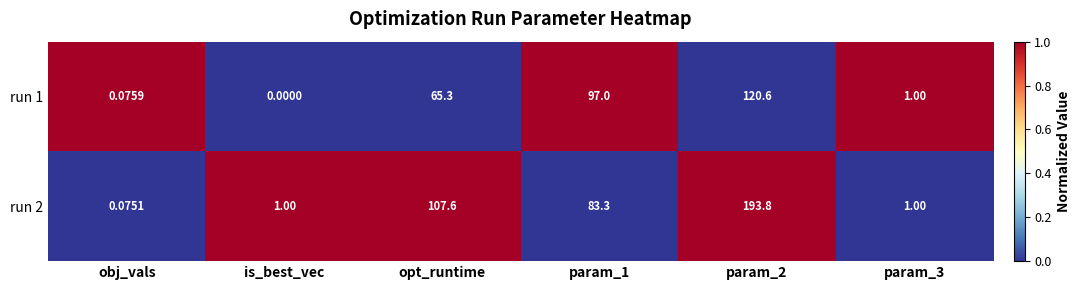

Which category has the lowest value in the run 1 series?

is_best_vec